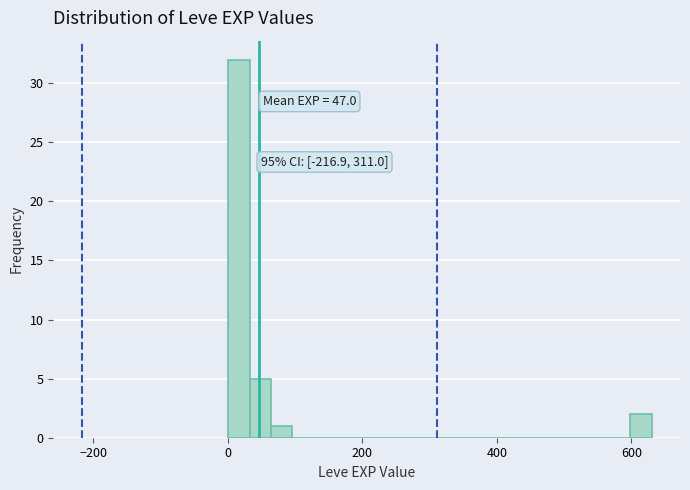

Around what value on the x-axis is the tallest bar? Give the approximate position of its centre, as read against the axis.

20